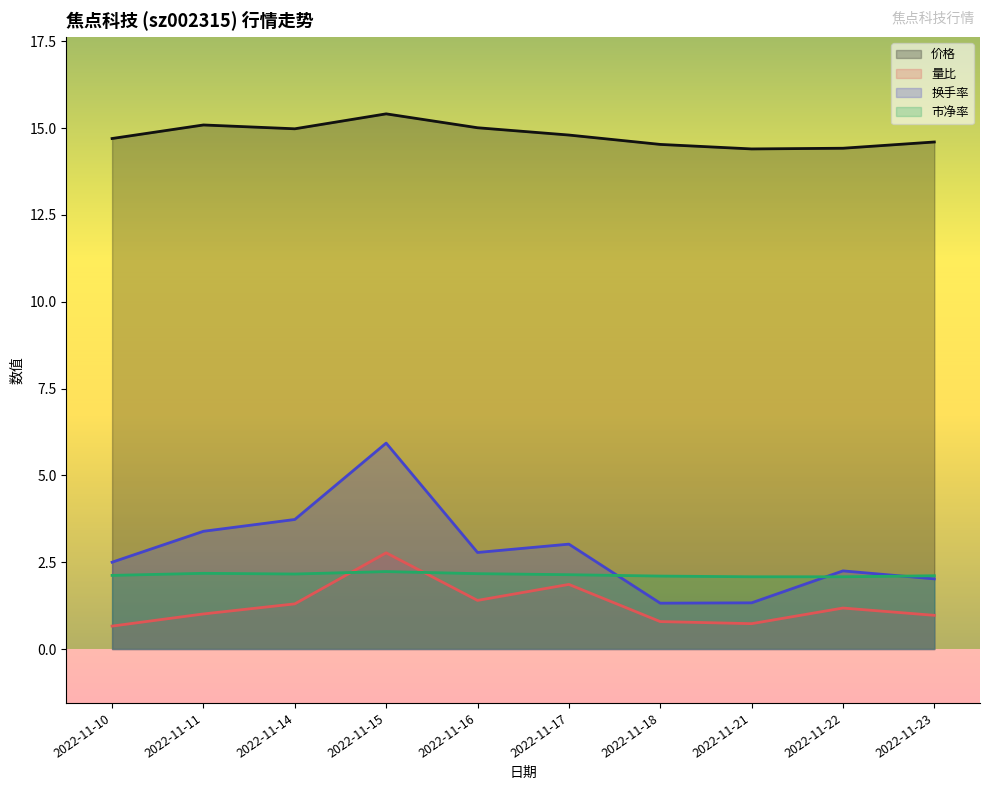

How many lines are shown in the chart?

4